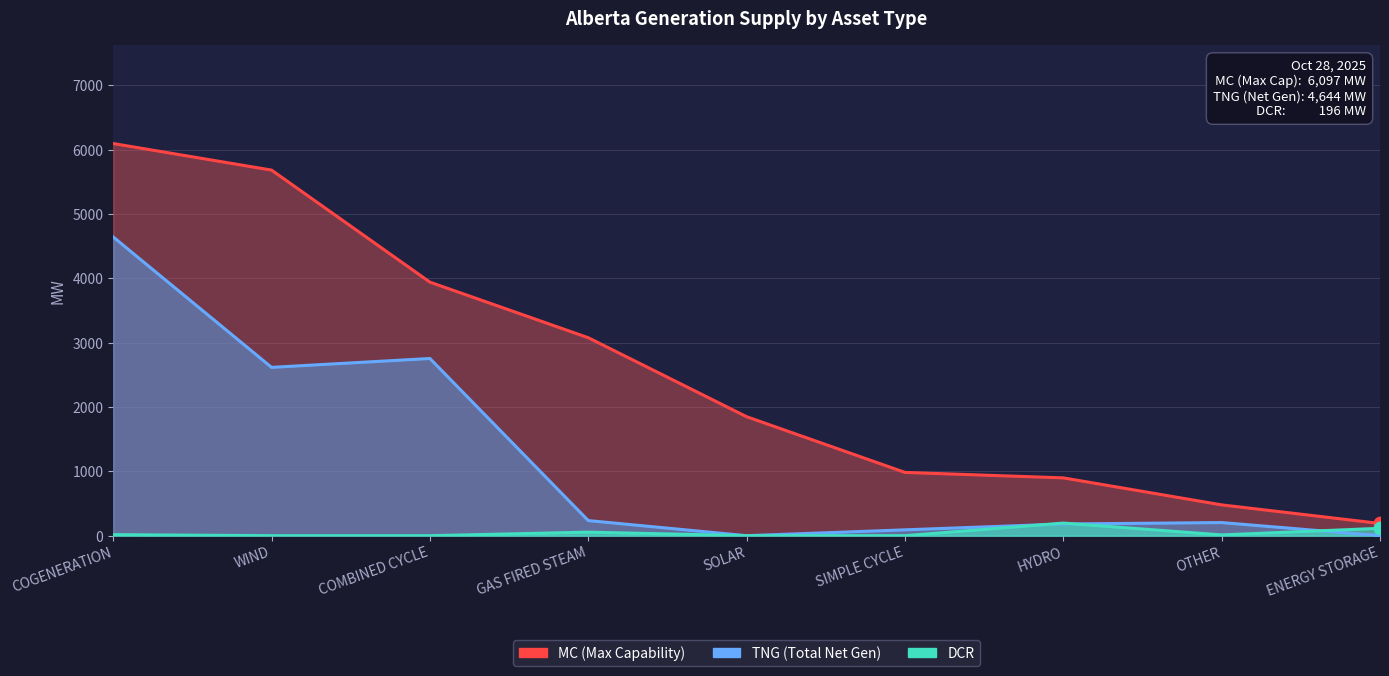

At which category is the sum across all series the highest?

COGENERATION